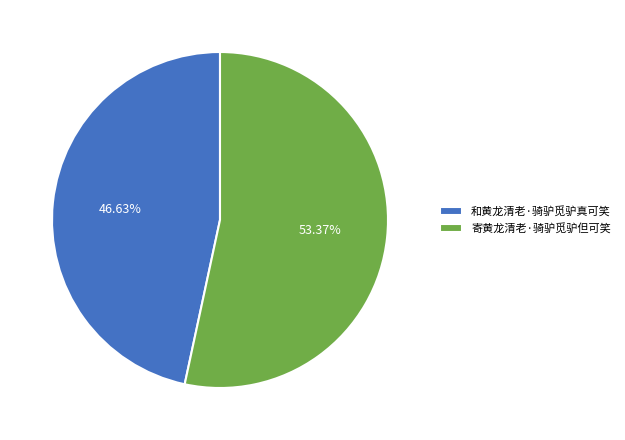

How much of the chart is everything except 寄黄龙清老·骑驴觅驴但可笑?

46.6%